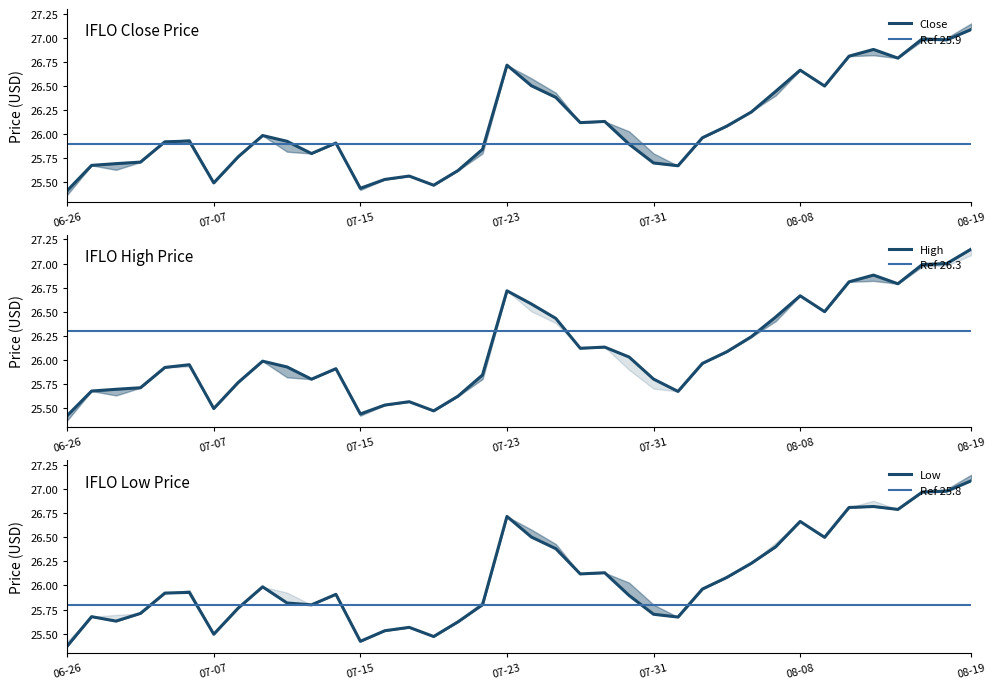

Does the chart display data point markers on the line(s)?

No